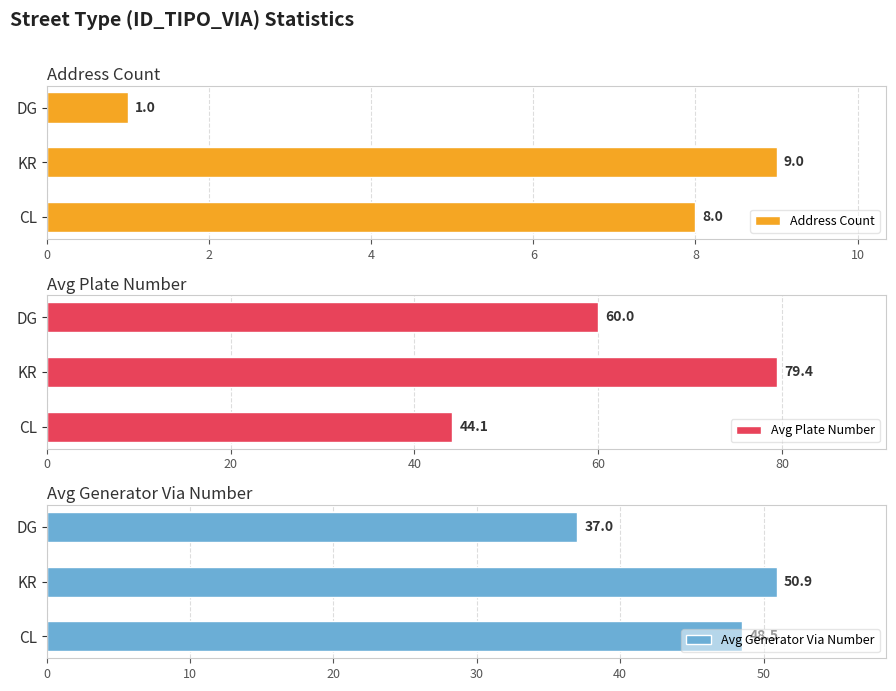

What is the difference between the Avg Plate Number values at DG and CL?

15.9